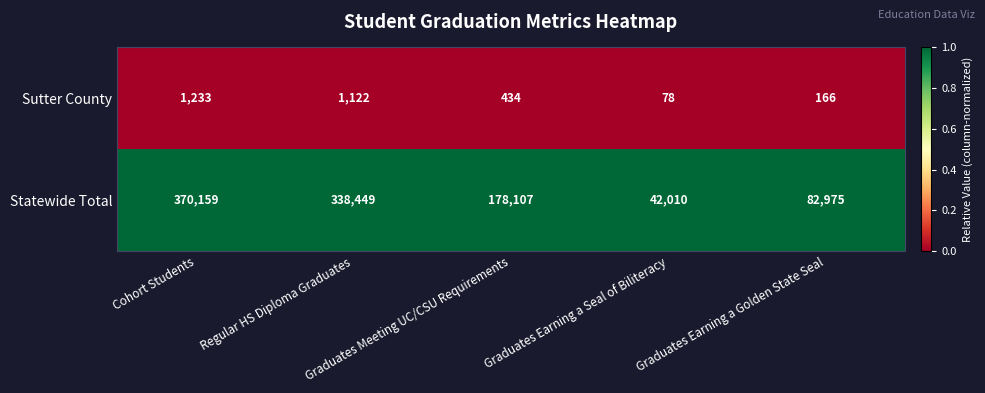

Rank the series at Regular HS Diploma Graduates from highest to lowest value.

Statewide Total, Sutter County